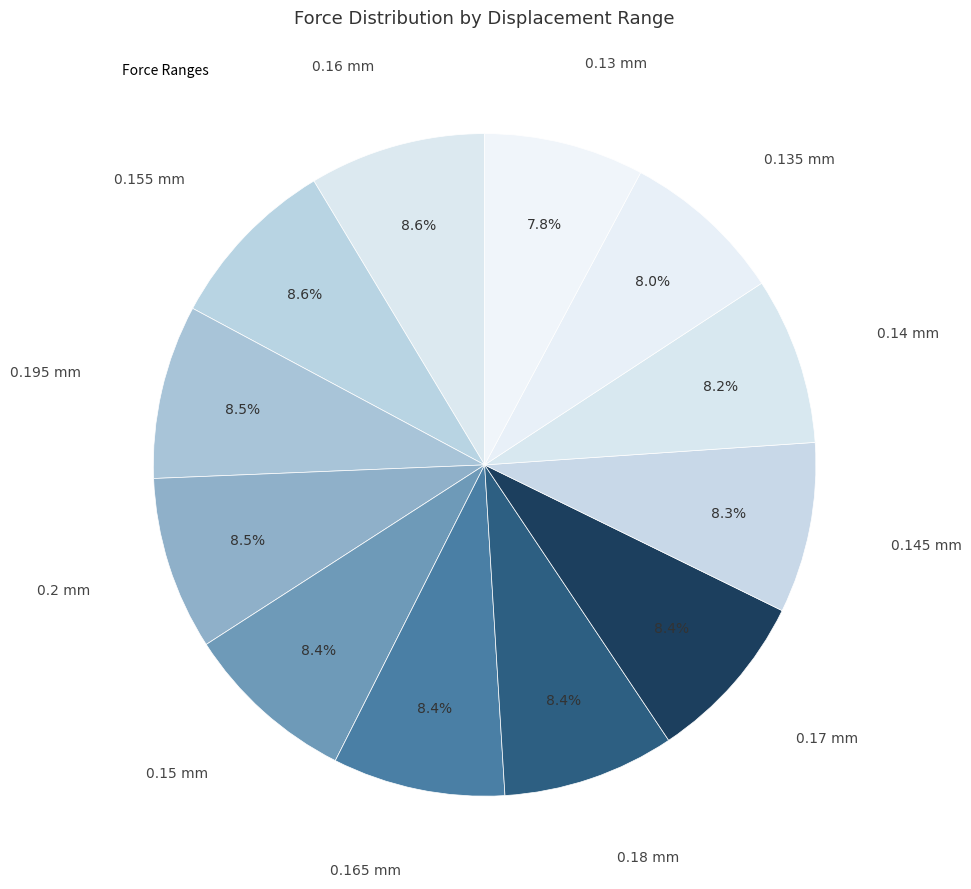

Count the number of slices in the pie.

12